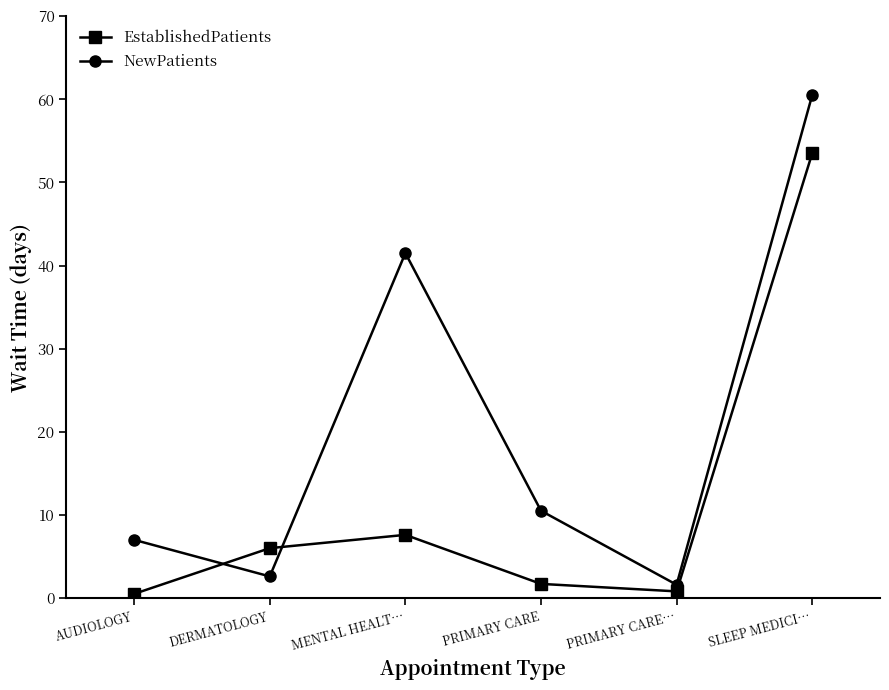

Is it true that NewPatients equals 41.5 at MENTAL HEALT…?

True